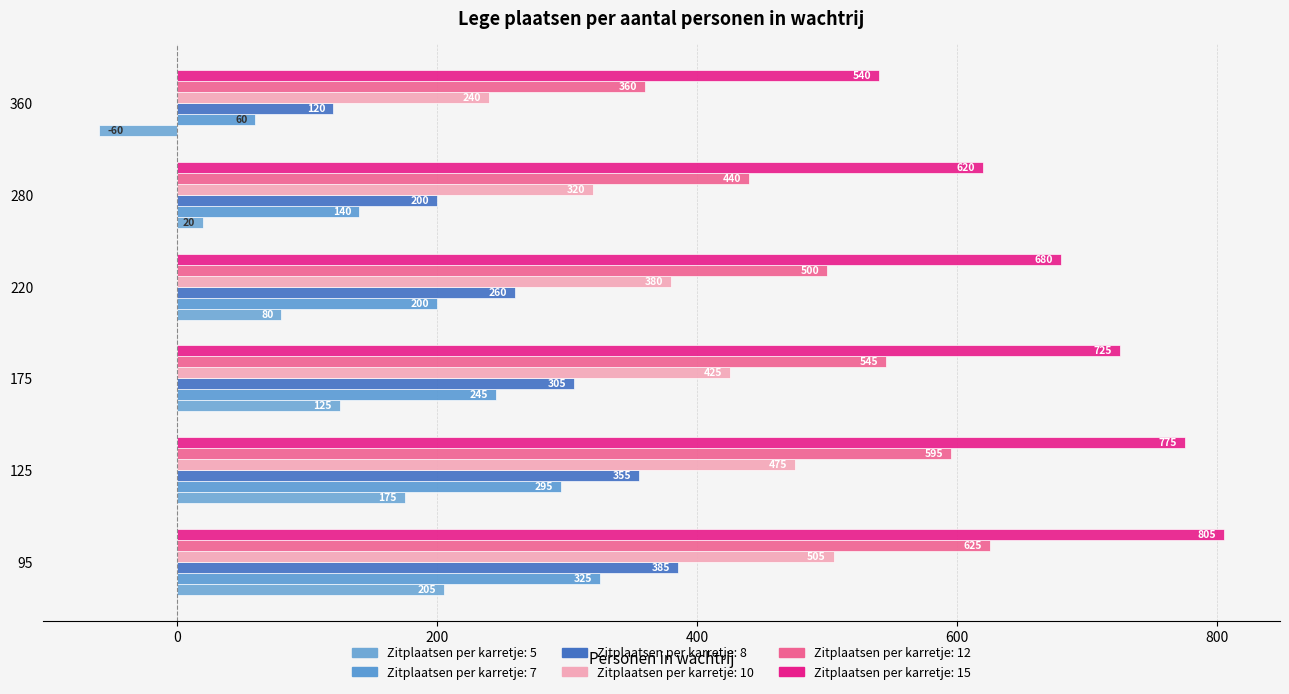

What is the total value across all series at 360?

1260